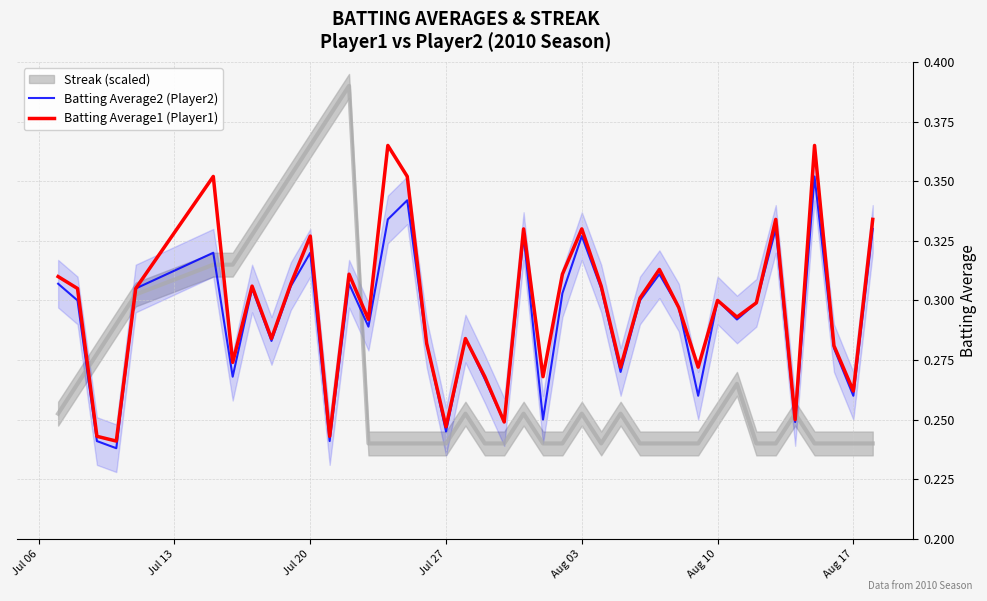

True or false: Batting Average1 (Player1) and Batting Average2 (Player2) cross at least once.

False